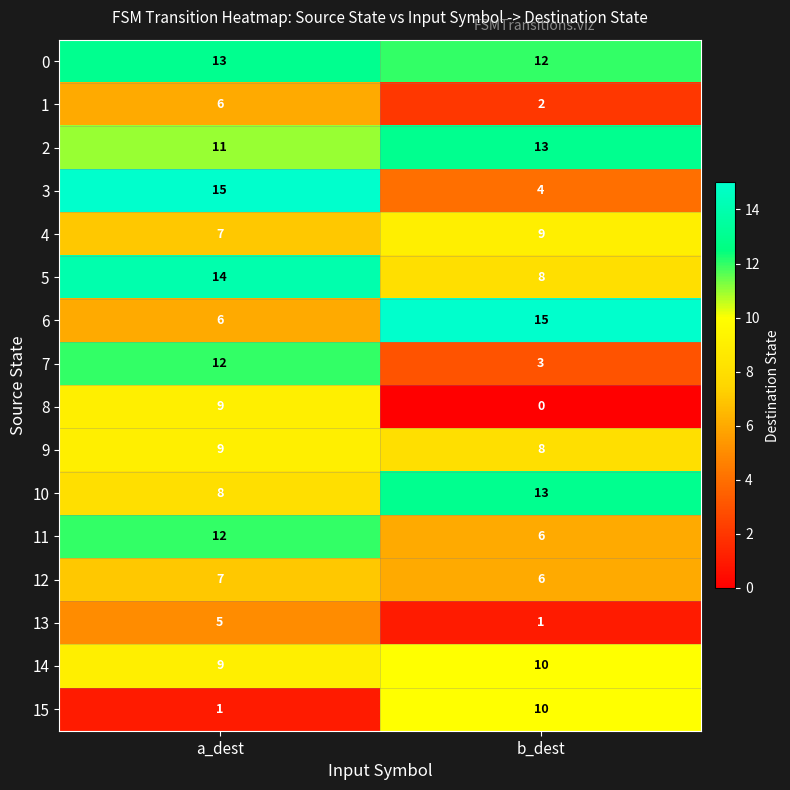

What value does the 6 series have at a_dest?

6